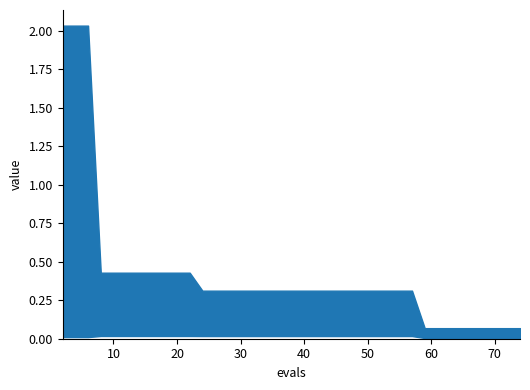

Count the number of data series in this chart.

1